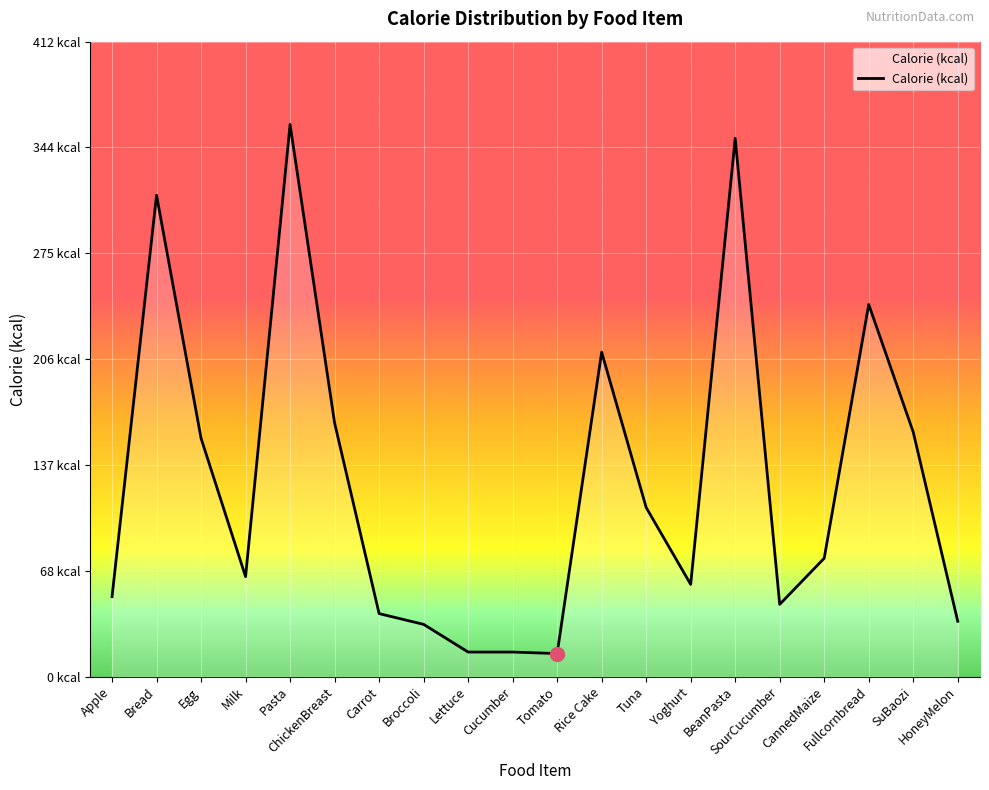

What is the greatest value displayed?

359